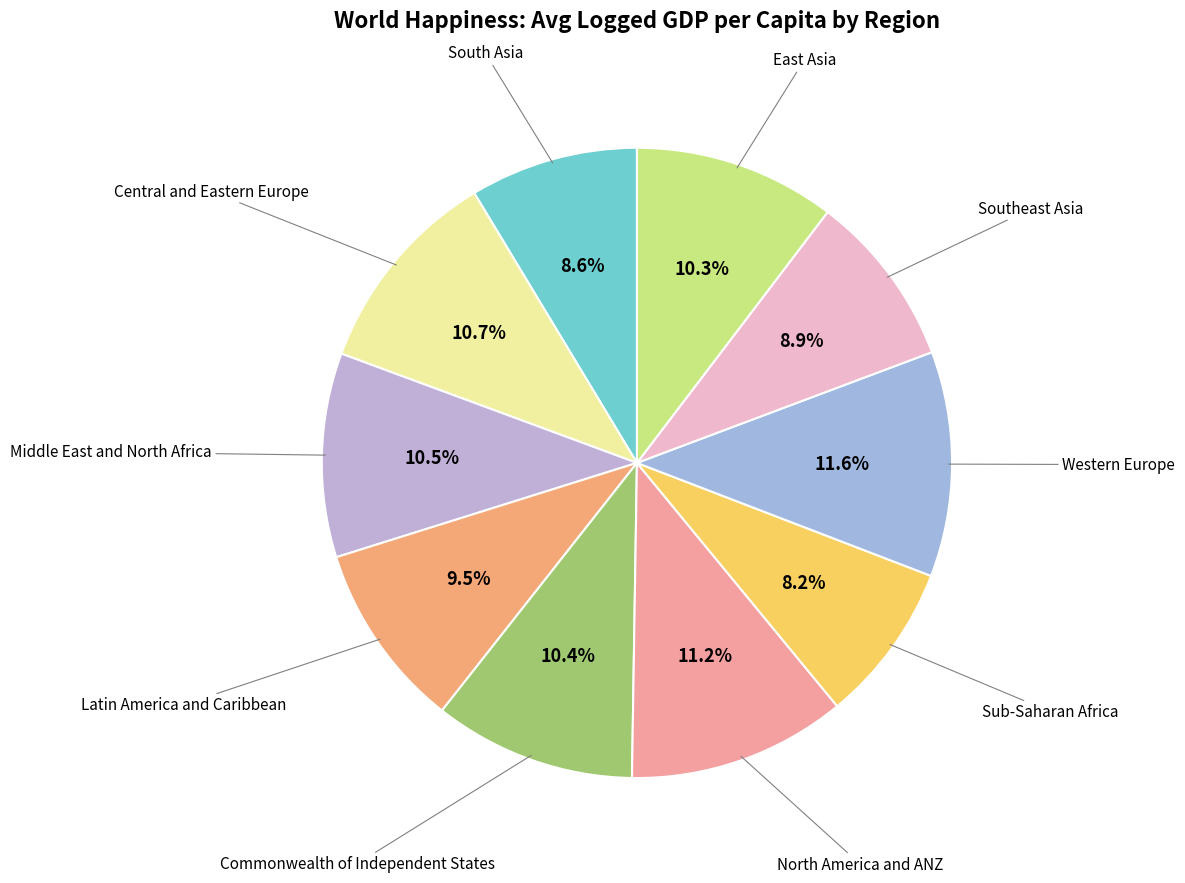

Count the number of slices in the pie.

10